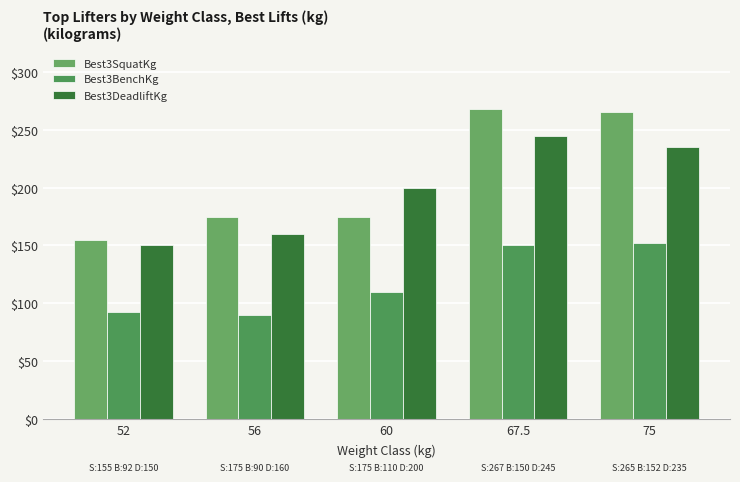

The Best3BenchKg series shows 200.6 at 67.5. True or false?

False